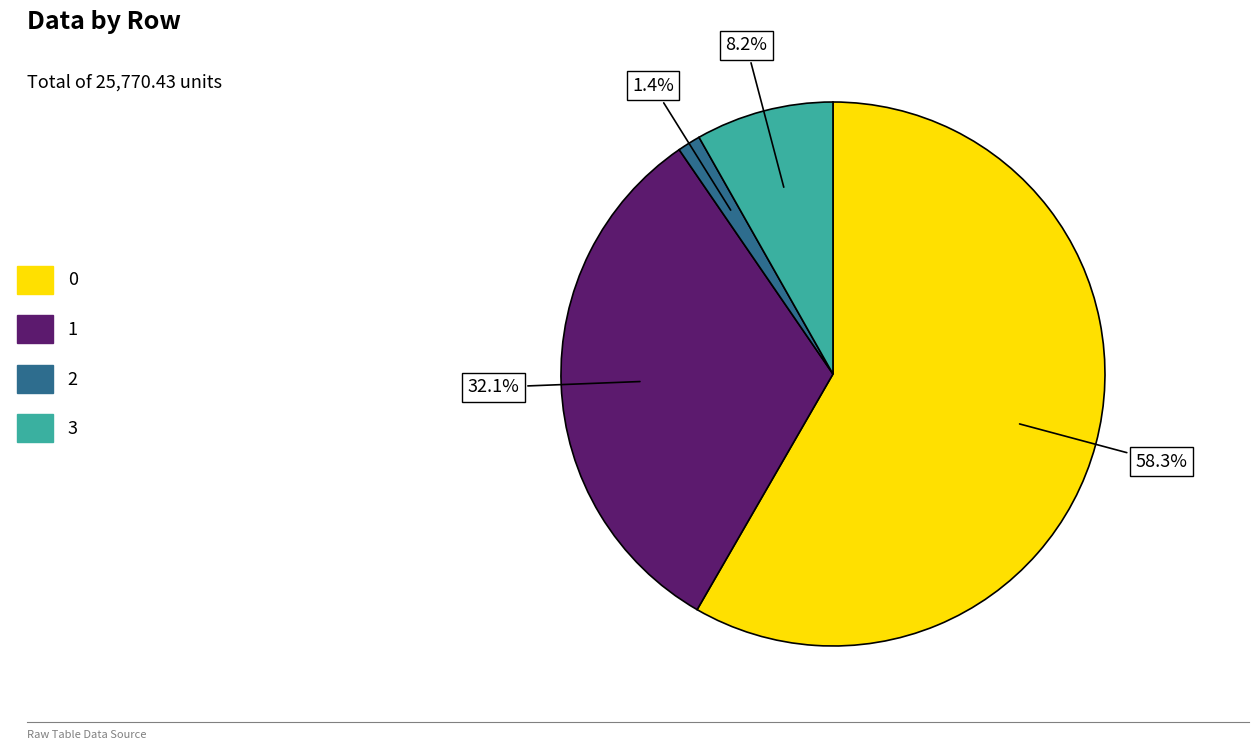

Approximately how many times larger is the value at 0 compared to 3?

7.1